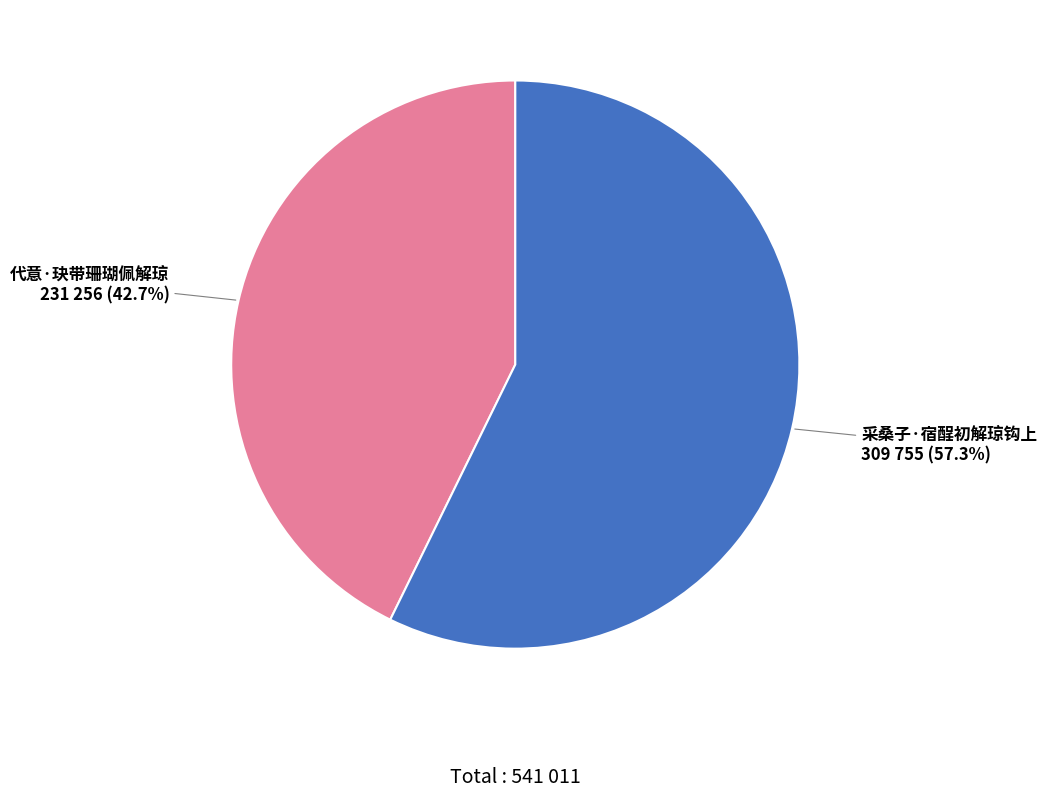

What is the total percentage of 代意·玦带珊瑚佩解琼 and 采桑子·宿酲初解琼钩上?

100.0%